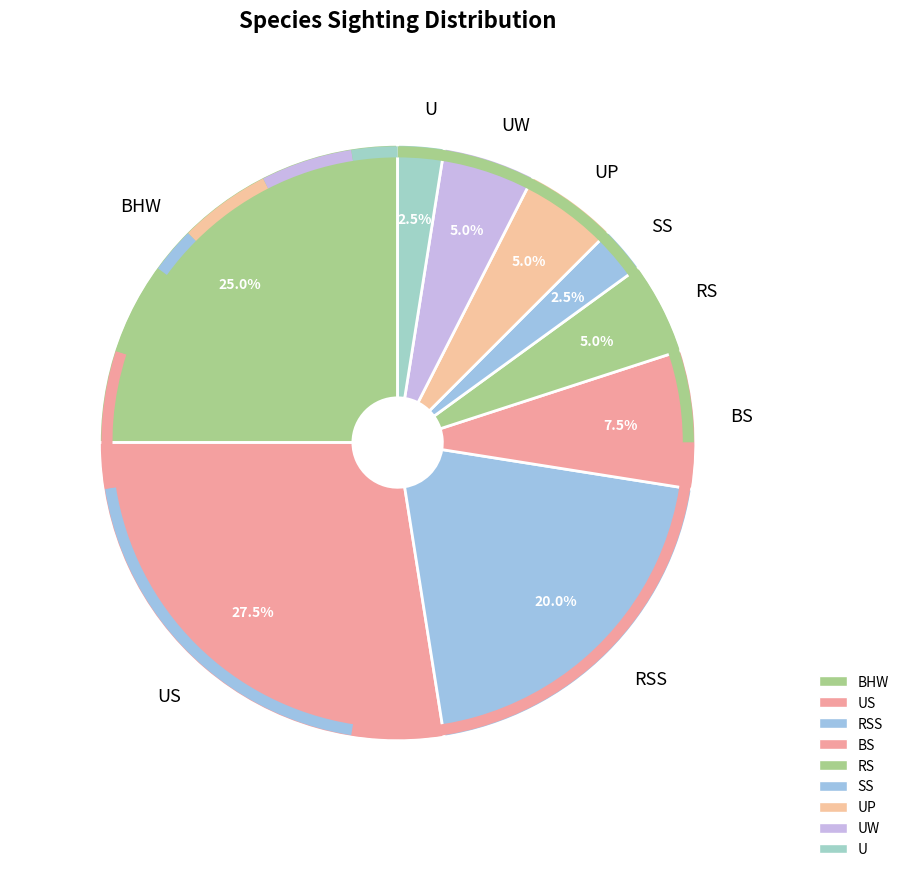

Between UW and US, which is larger?

US